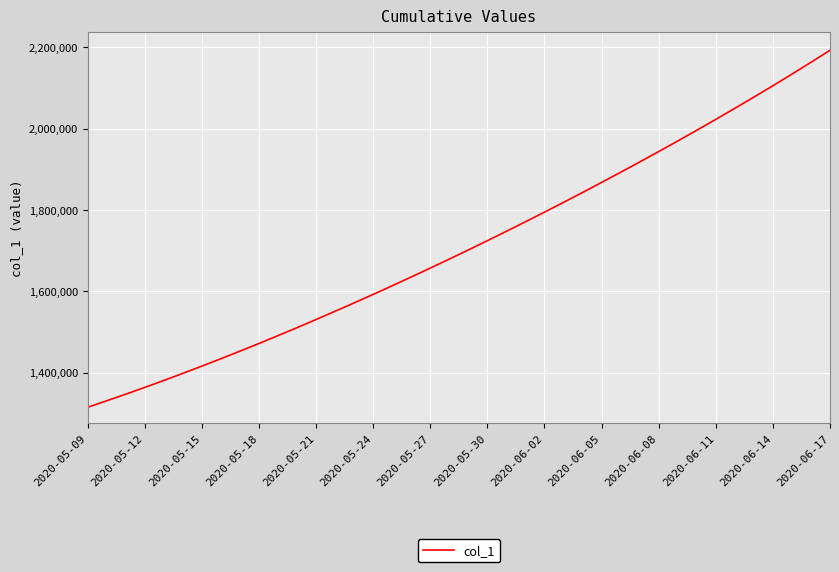

What is the minimum value shown in the chart?

1315099.0